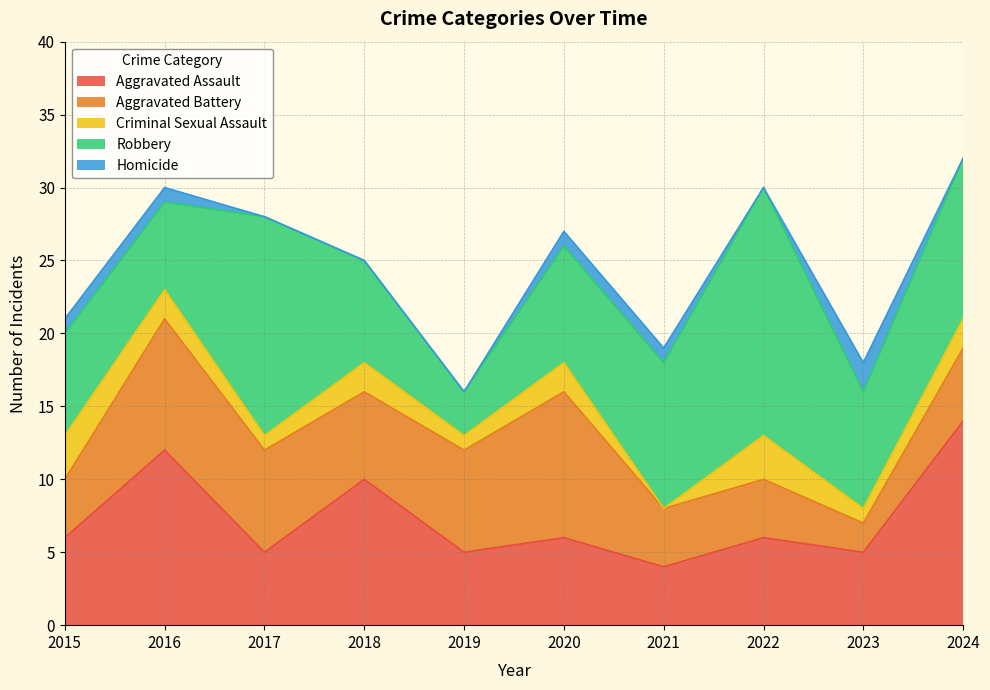

How many interior local peaks does the Aggravated Assault series have?

4